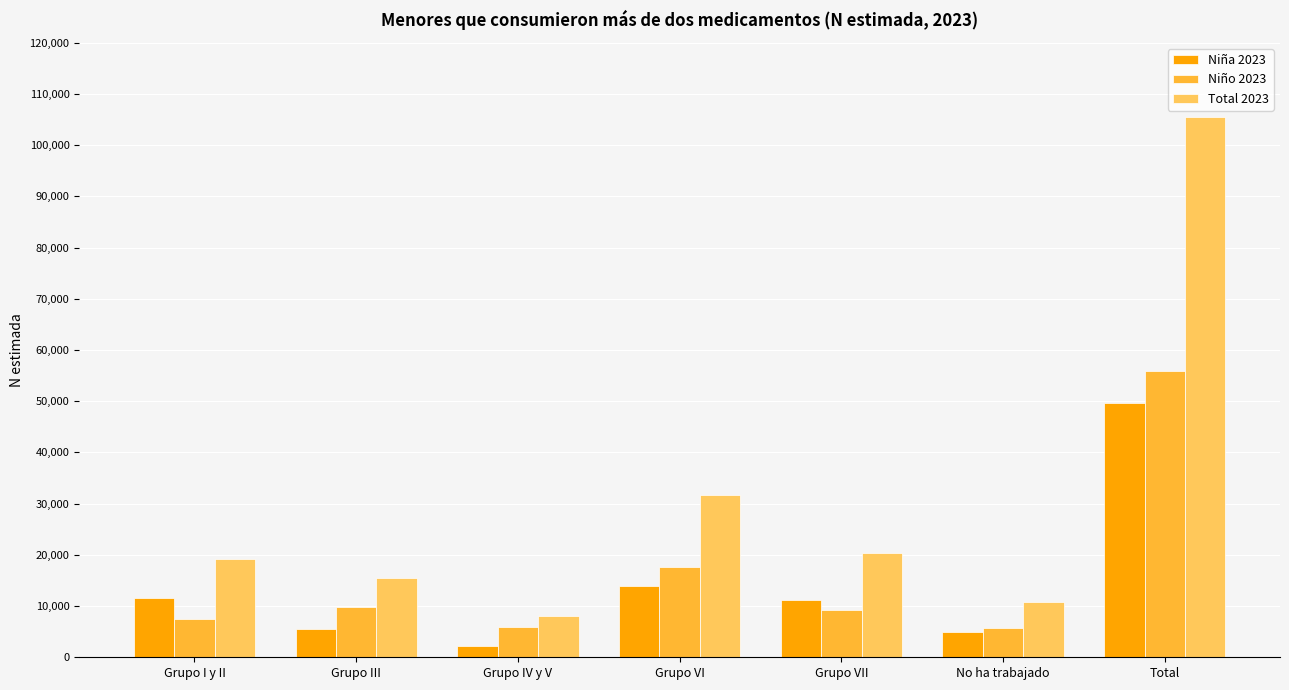

What is the difference between the maximum and minimum values in the Total 2023 series?

97434